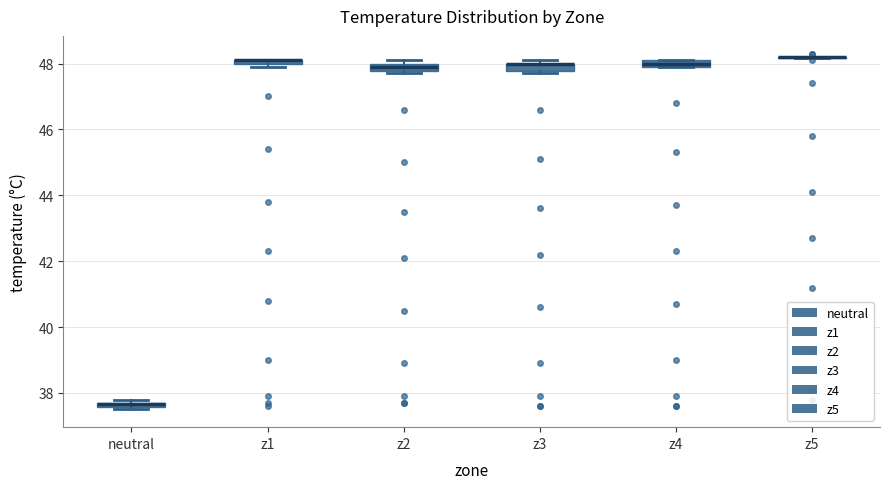

Where is the upper edge of the box for neutral on the y-axis? The values are not printed on the chart, so give them approximately, as read against the axis.

37.8